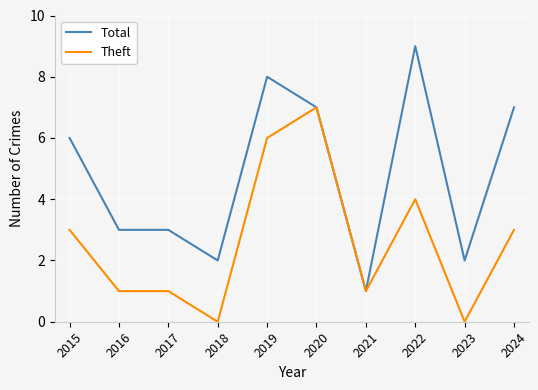

Is the value of Total at 2015 greater than the value of Theft at 2018?

Yes